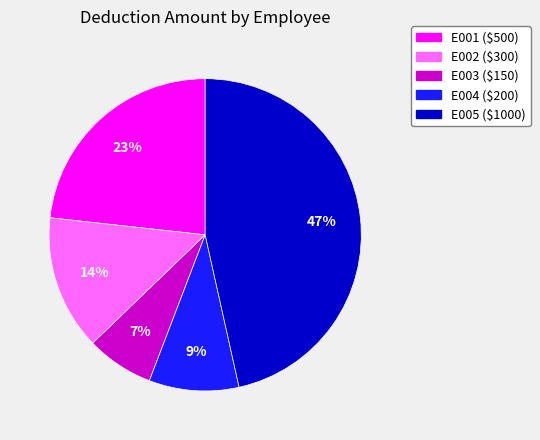

Is it true that E005 is 47% of the pie?

True